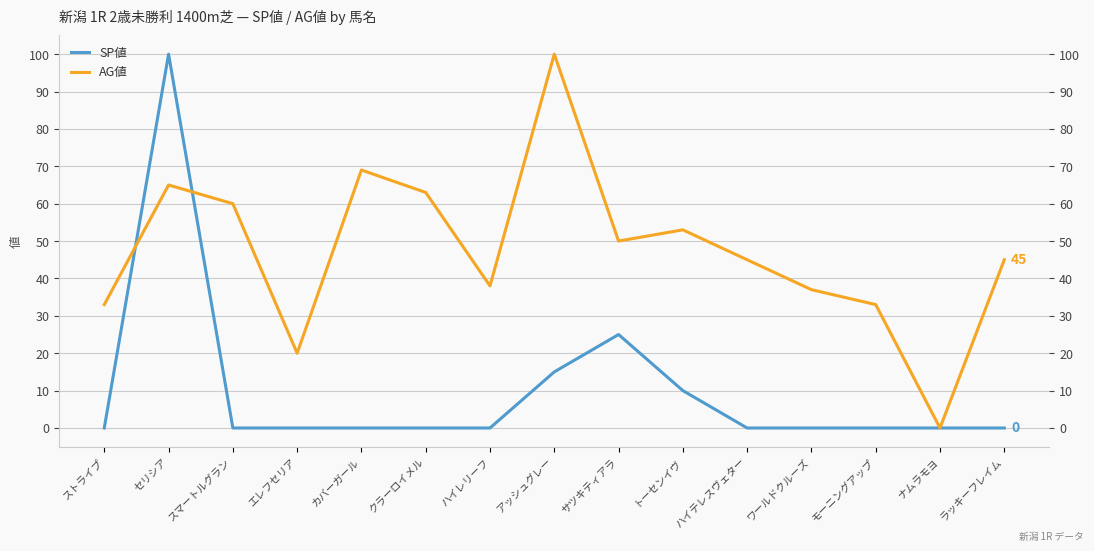

At which category is the sum across all series the highest?

セリシア